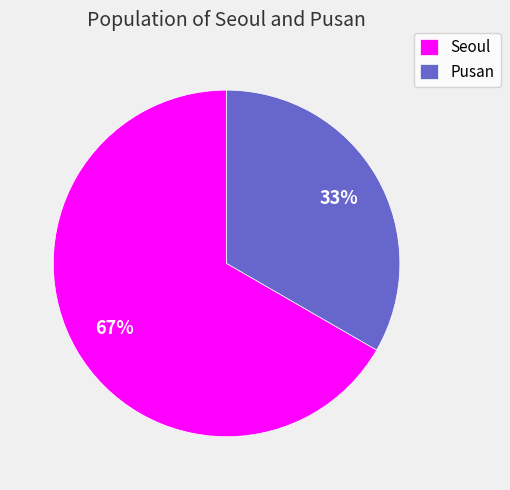

The Pusan slice represents 23% of the pie. True or false?

False